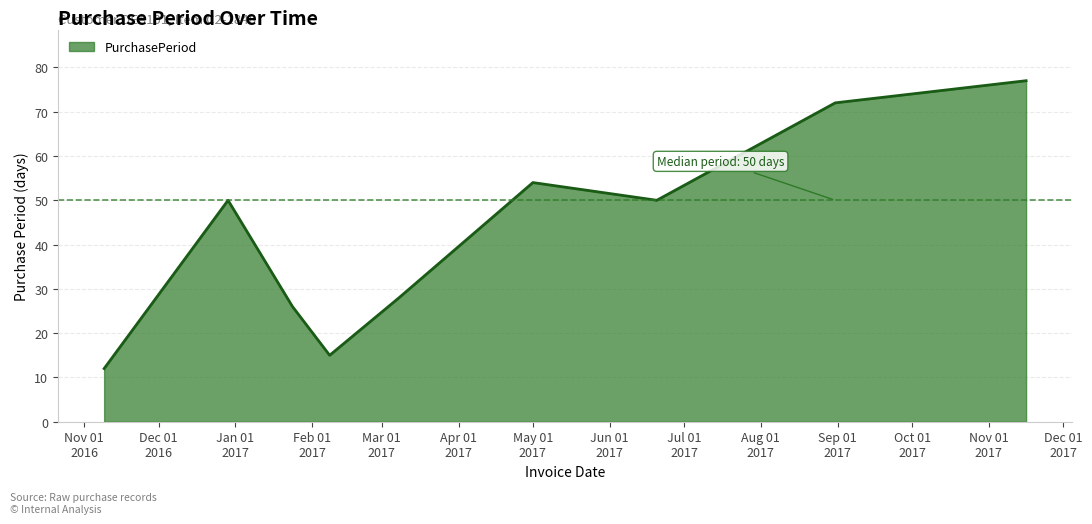

How many interior local valleys (lower than both neighbors) does the data have?

2